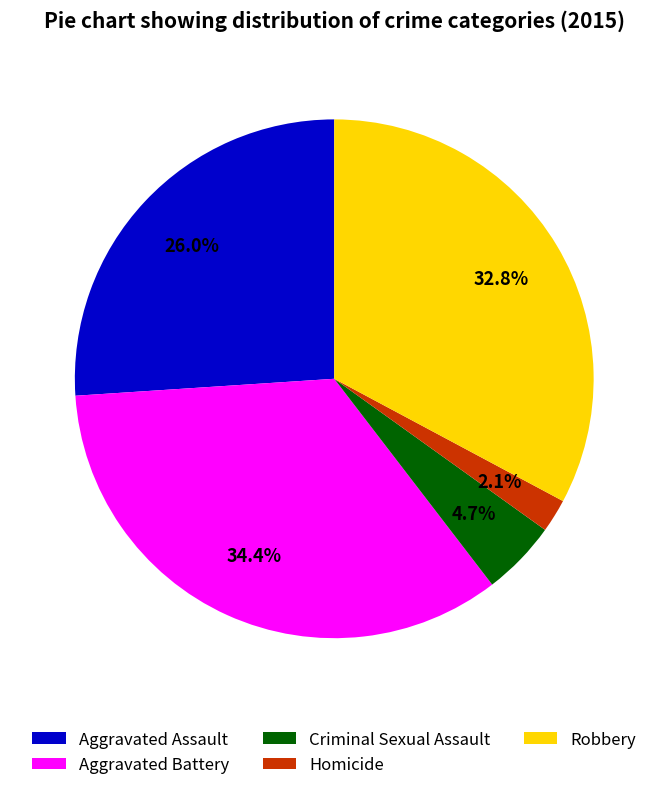

Is Criminal Sexual Assault the majority of the pie?

No